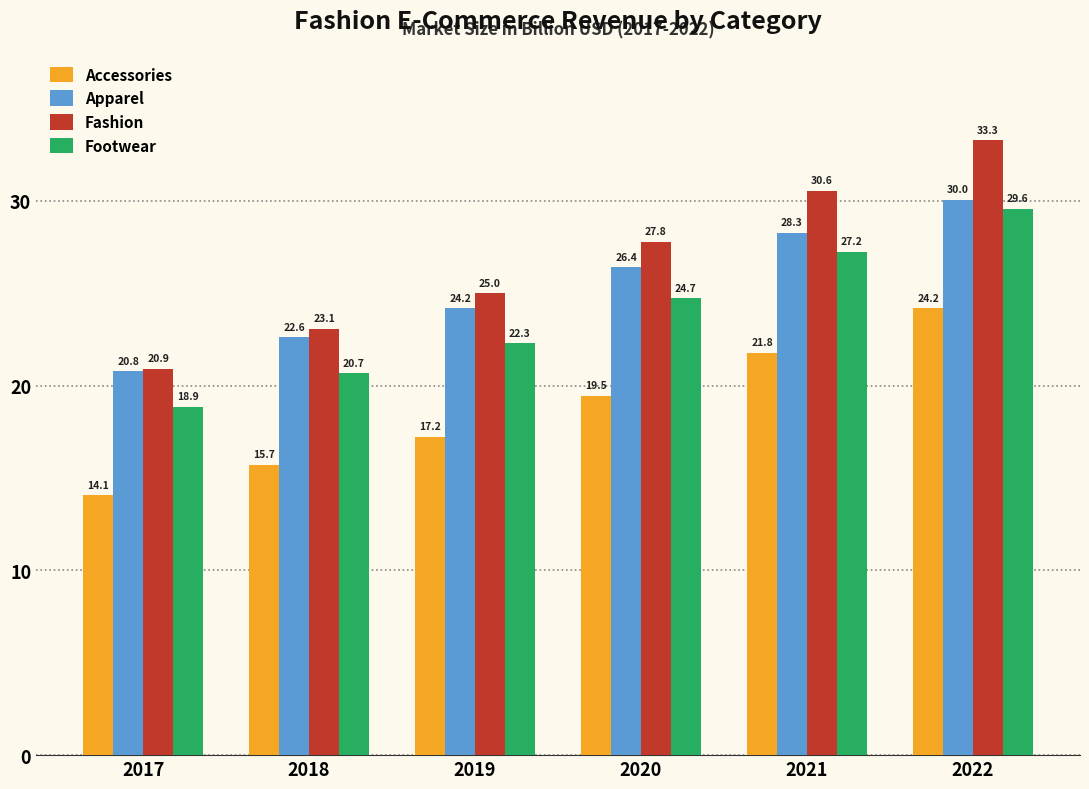

What is the average value of the Footwear series?

23.9